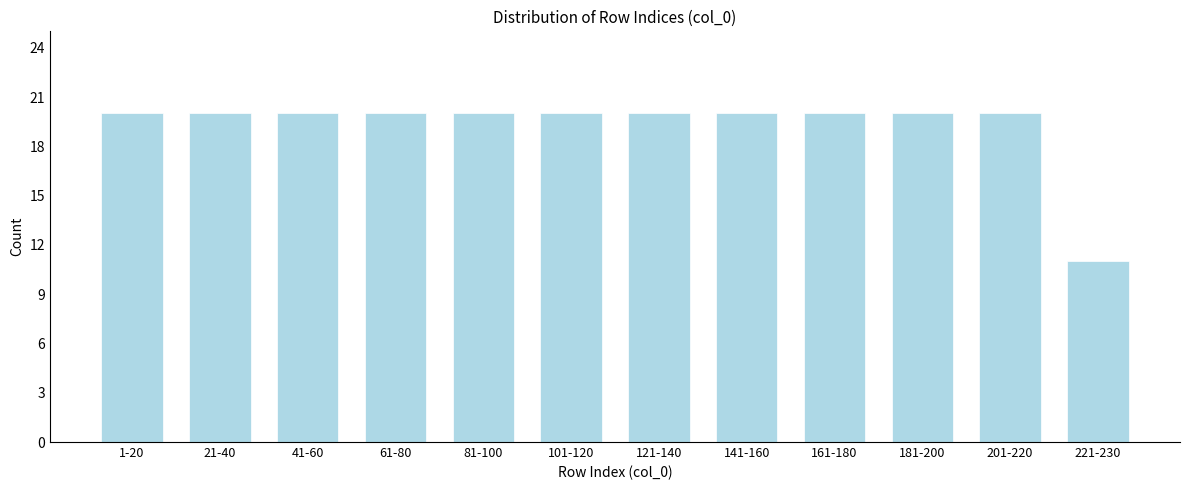

Reading left to right, list all the values displayed in this chart.

1-20=20	21-40=20	41-60=20	61-80=20	81-100=20	101-120=20	121-140=20	141-160=20	161-180=20	181-200=20	201-220=20	221-230=11